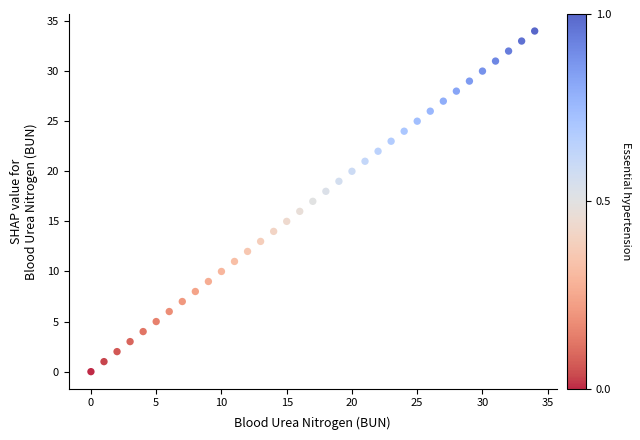

What is the range of Y values (max minus min)?

34